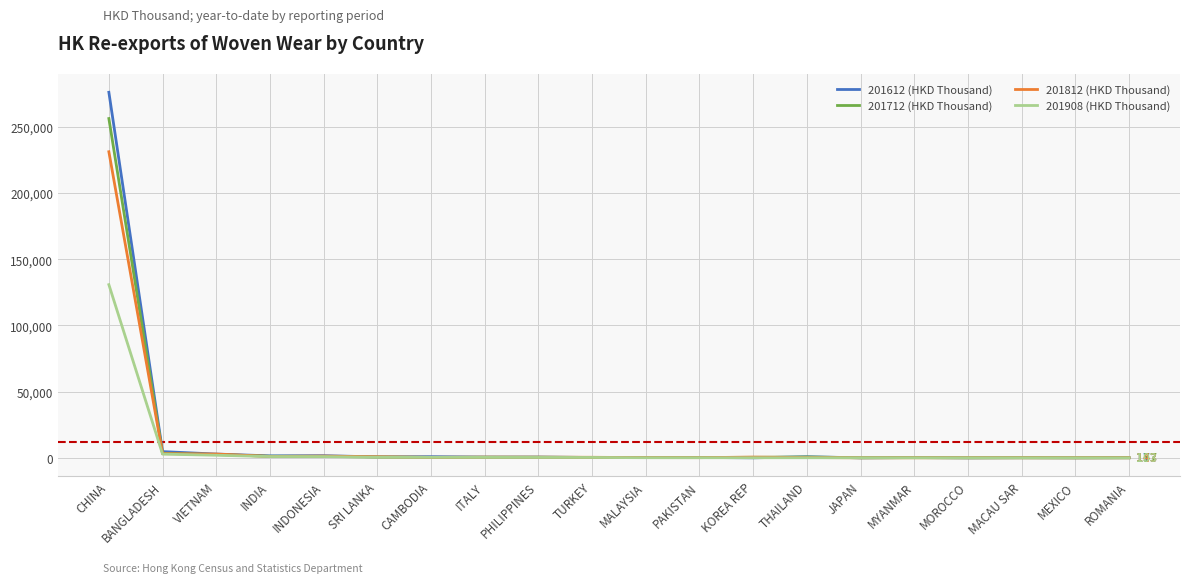

What is the difference between the maximum and second lowest values in the 201712 (HKD Thousand) series?

256021.9